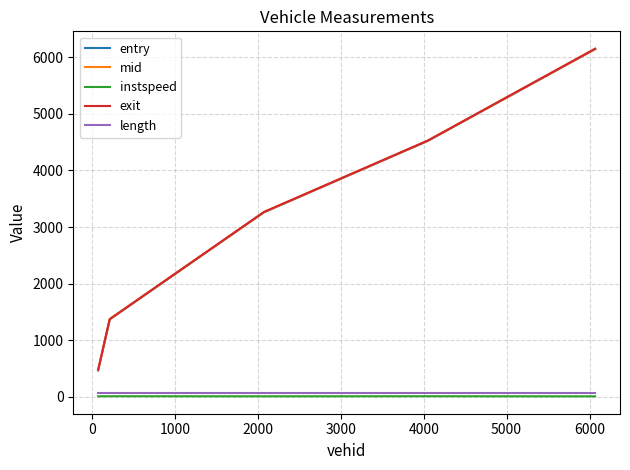

Which series has the widest spread of values?

exit